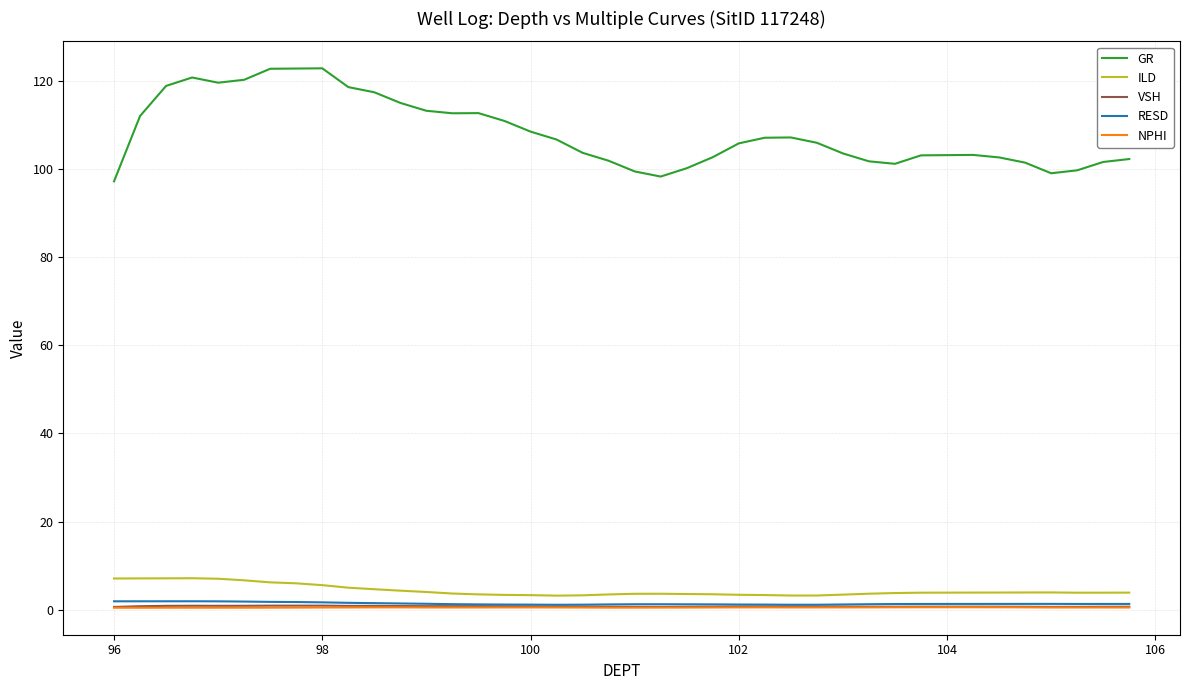

True or false: GR and RESD cross at least once.

False